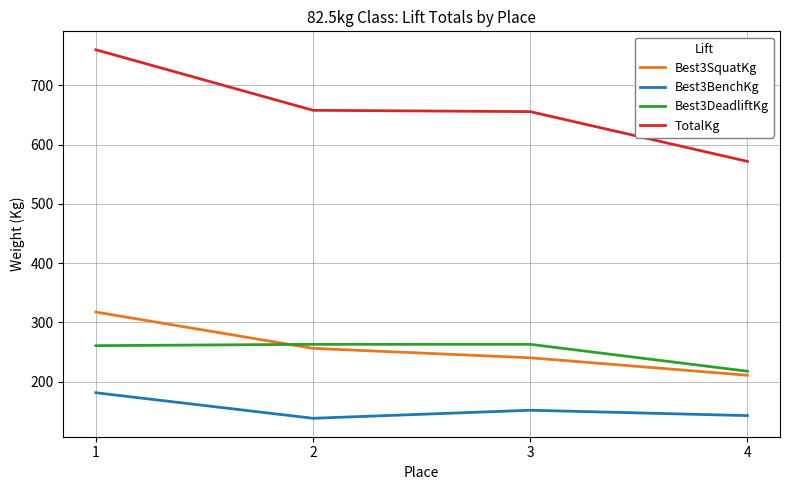

The value of TotalKg at 4 is 571.5. True or false?

True